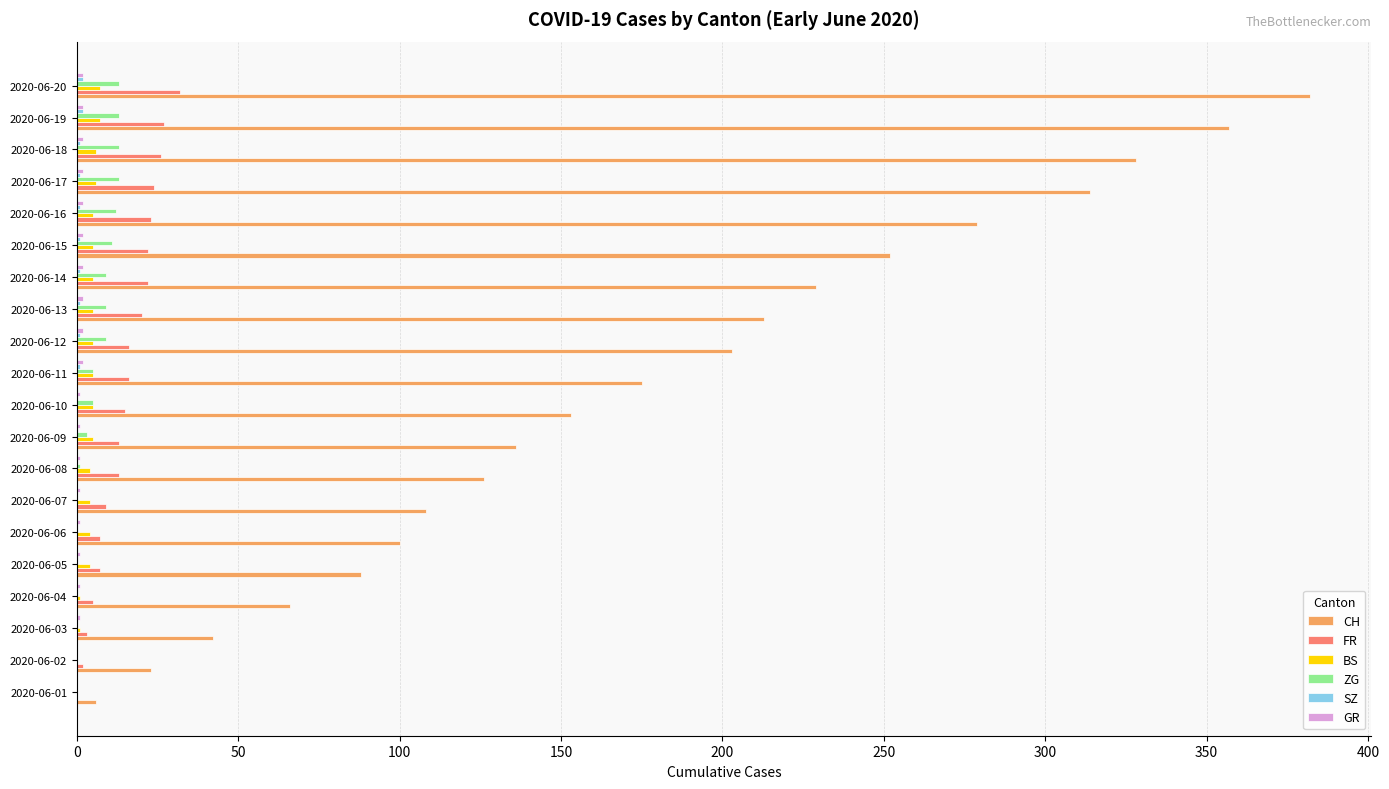

At which label is CH closest to 194?

2020-06-12